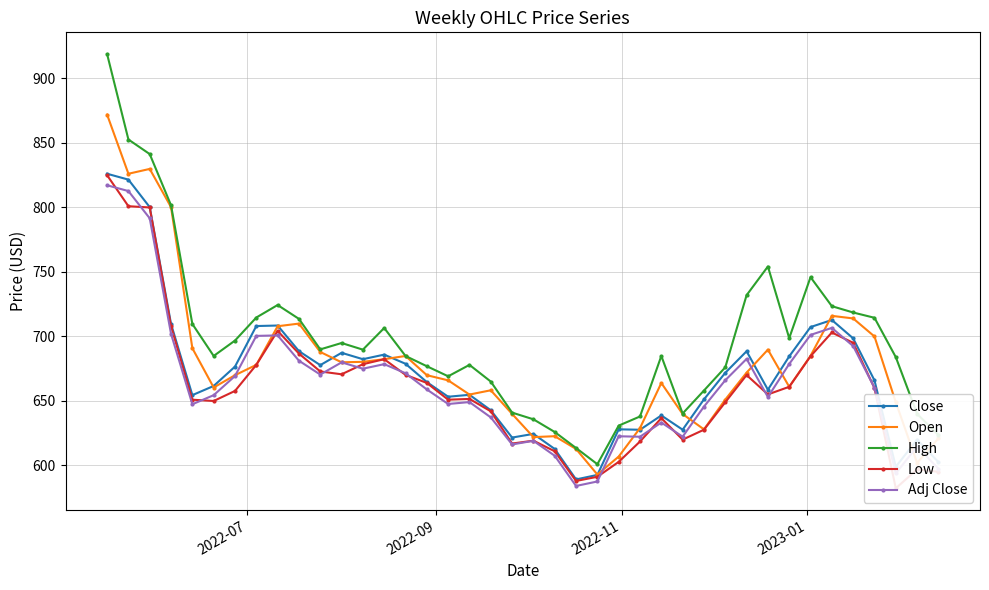

What is the maximum value for High?

919.0